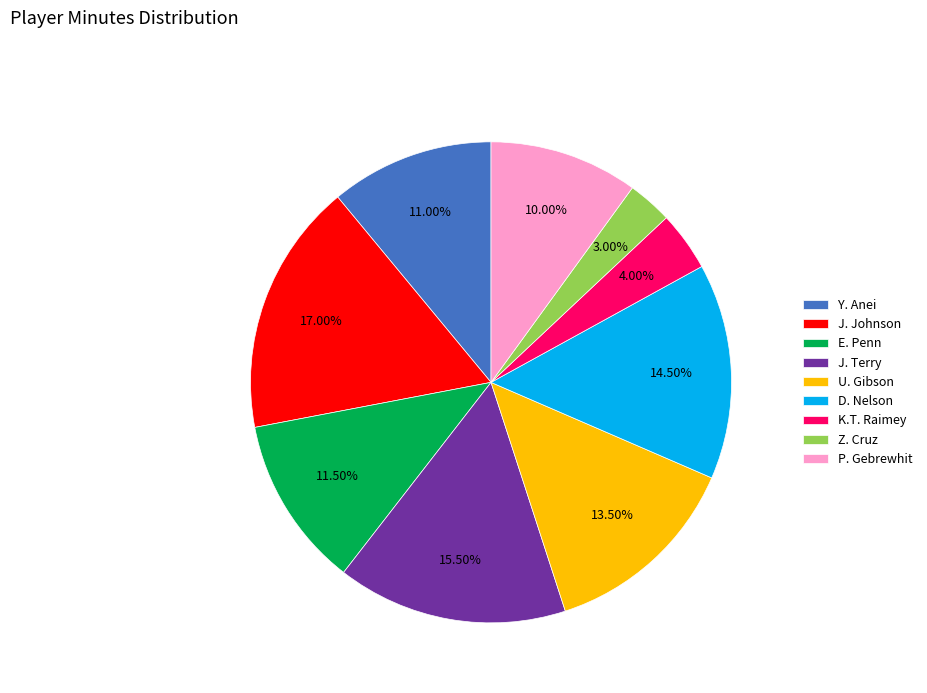

Rank the categories by value from lowest to highest.

Z. Cruz, K.T. Raimey, P. Gebrewhit, Y. Anei, E. Penn, U. Gibson, D. Nelson, J. Terry, J. Johnson